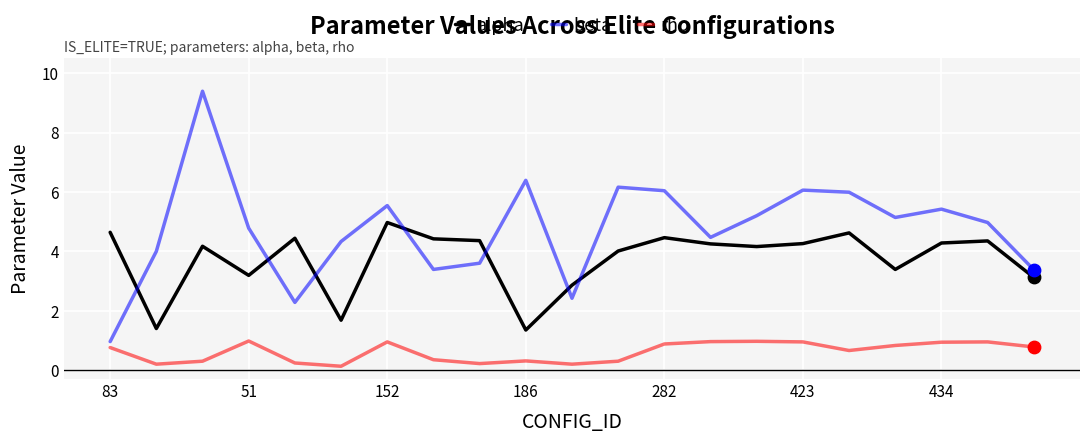

Which series has the largest total across all categories?

beta